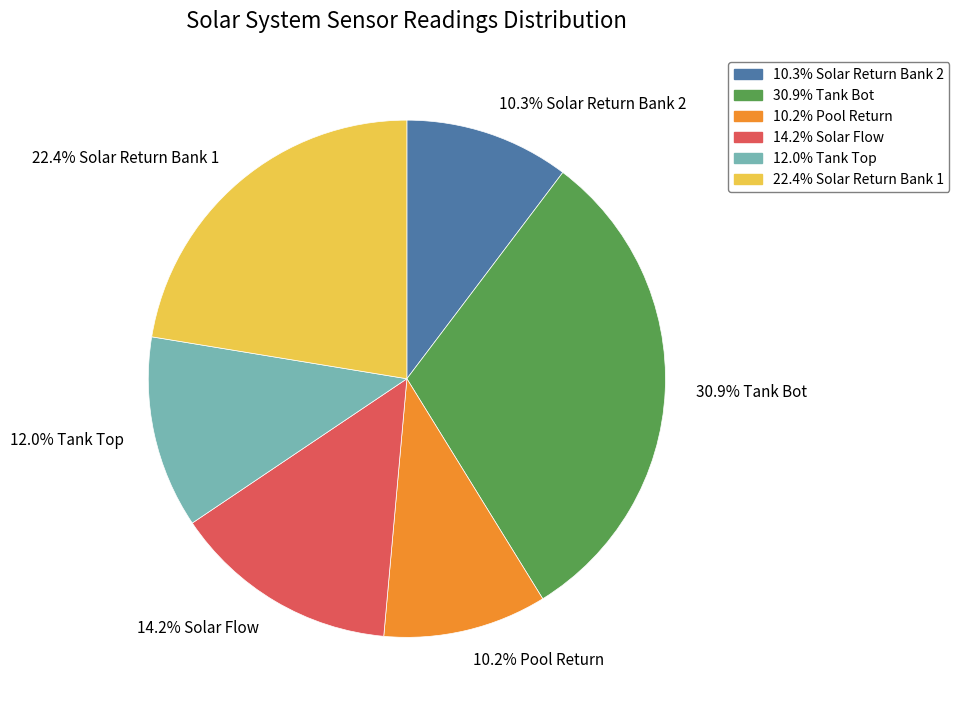

What portion of the pie excludes 30.9% Tank Bot?

69.1%